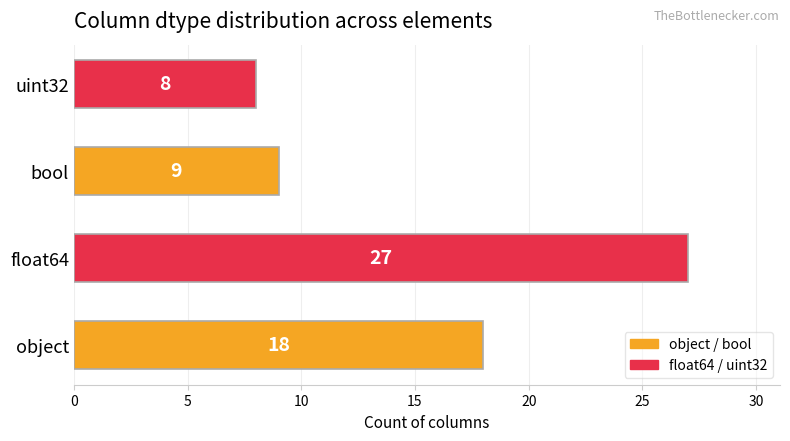

Reading top to bottom, list all the values displayed in this chart.

8	9	27	18